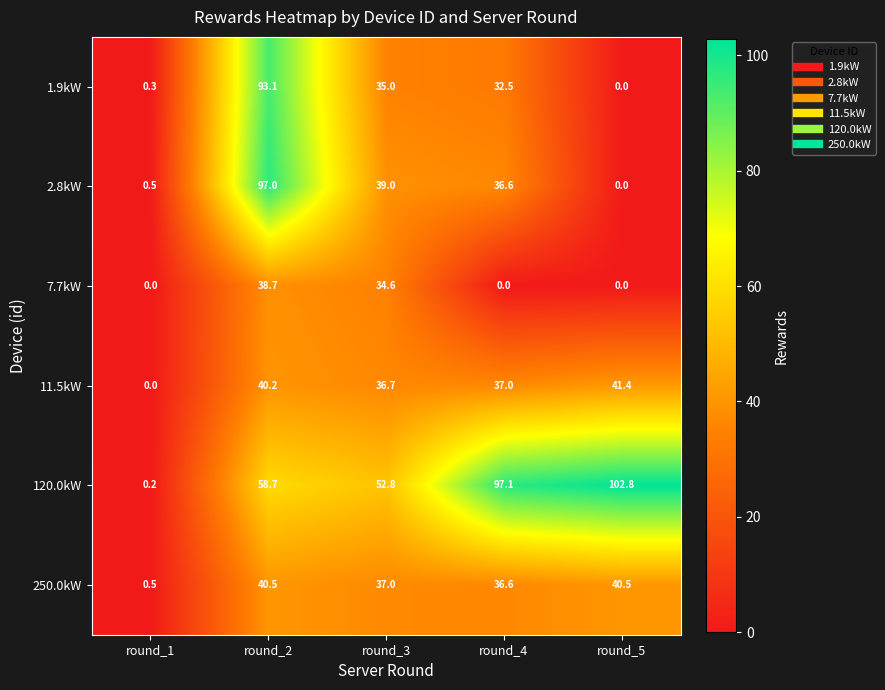

What is the difference between the 1.9kW values at round_1 and round_3?

34.7